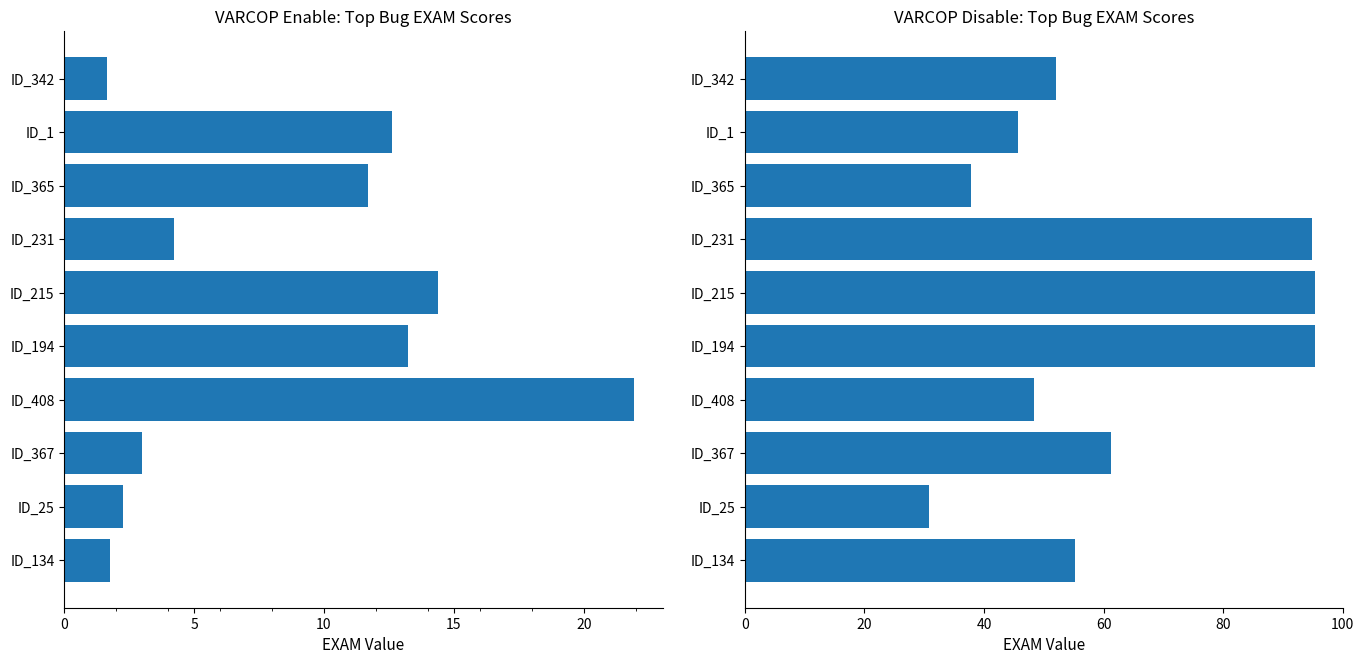

The VARCOP_DISABLE_BUGGY_PC_DETECTION:EXAM series shows 45.7 at ID_1. True or false?

True